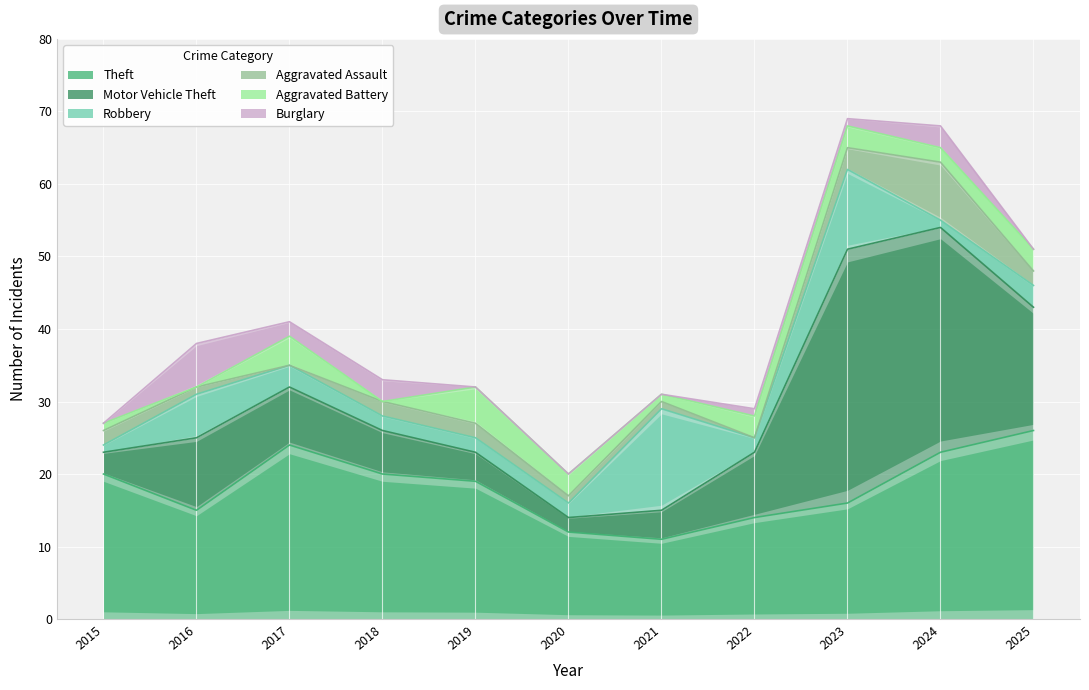

List the labels in order of Robbery value, smallest first.

2015, 2024, 2018, 2019, 2020, 2022, 2017, 2025, 2016, 2023, 2021